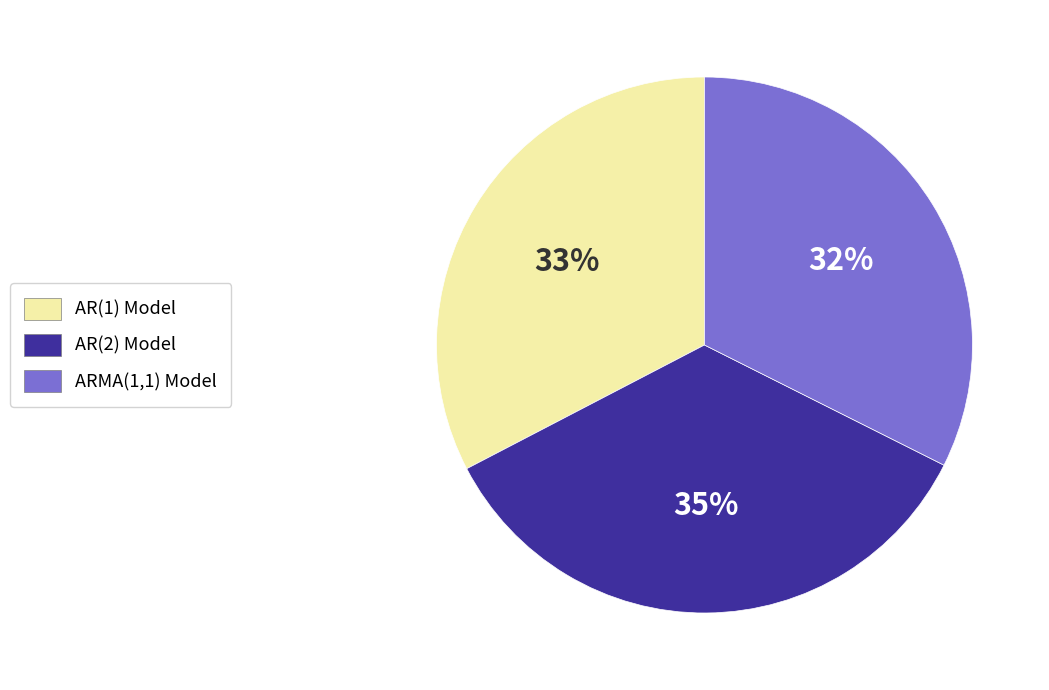

Count the number of slices in the pie.

3